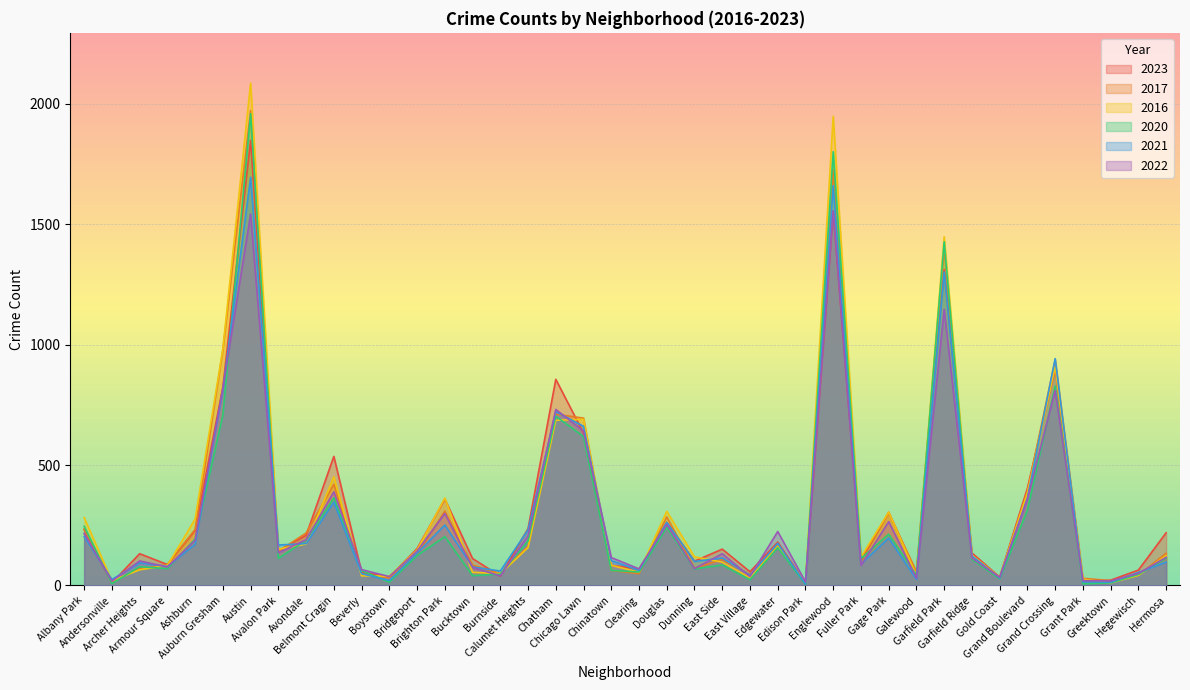

List the labels in order of 2016 value, smallest first.

Greektown, Edison Park, Andersonville, Grant Park, East Village, Gold Coast, Boystown, Beverly, Galewood, Hegewisch, Burnside, Bucktown, Clearing, Archer Heights, Armour Square, Chinatown, East Side, Fuller Park, Dunning, Hermosa, Garfield Ridge, Bridgeport, Avalon Park, Calumet Heights, Edgewater, Avondale, Ashburn, Albany Park, Gage Park, Douglas, Brighton Park, Grand Boulevard, Belmont Cragin, Chatham, Chicago Lawn, Grand Crossing, Auburn Gresham, Garfield Park, Englewood, Austin